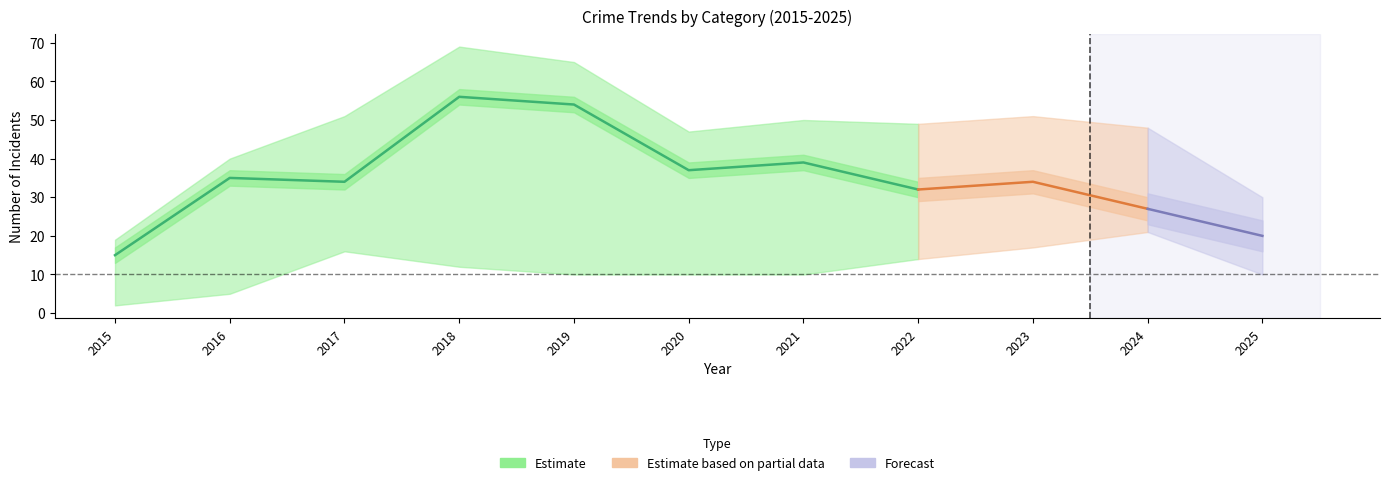

What is the average value of the Robbery series?

35